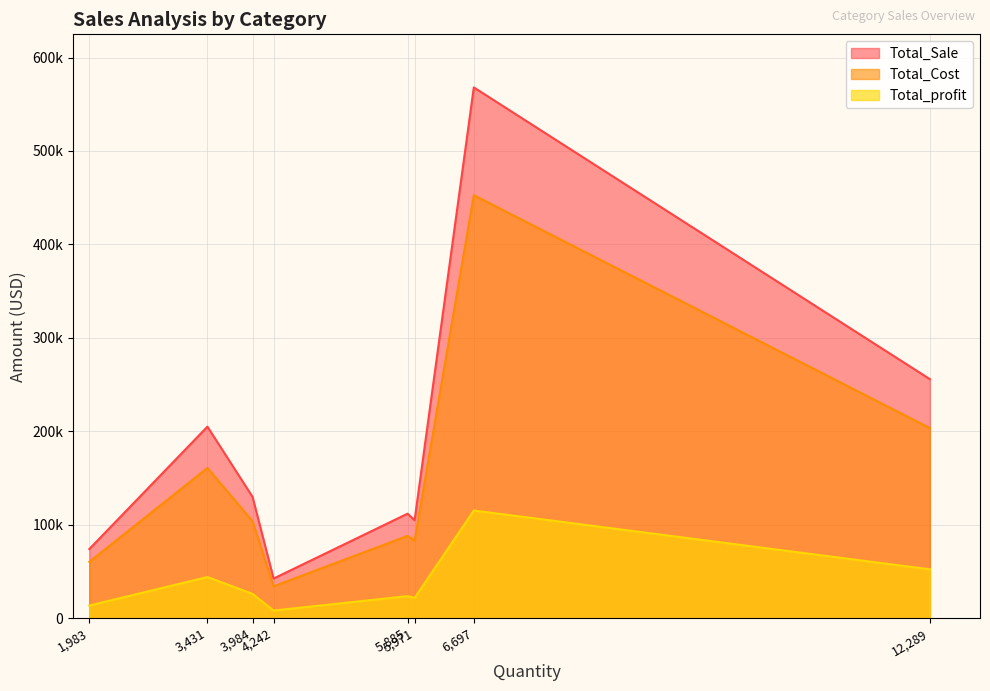

List the series in order of their overall mean, highest first.

Total_Sale, Total_Cost, Total_profit